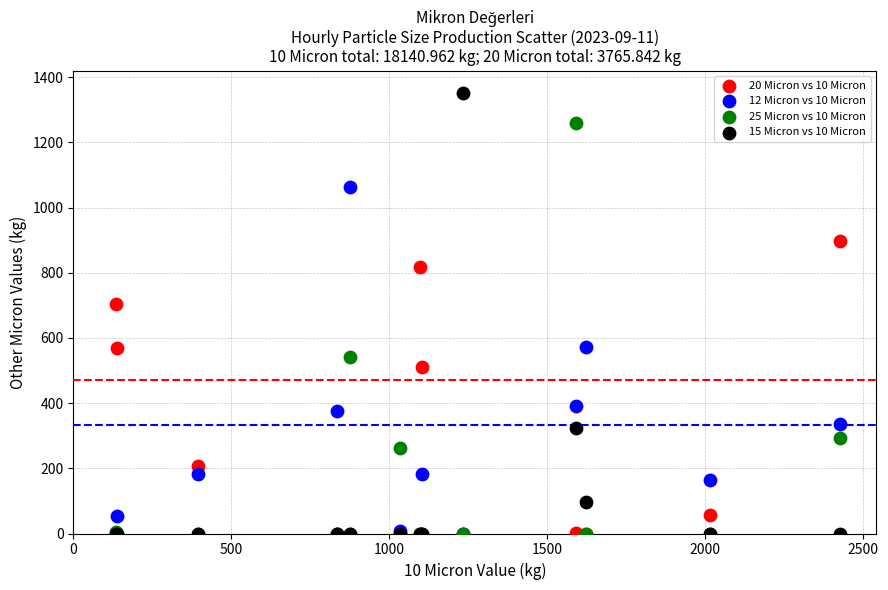

Across all series, what Y value is closest to 676?

704.3